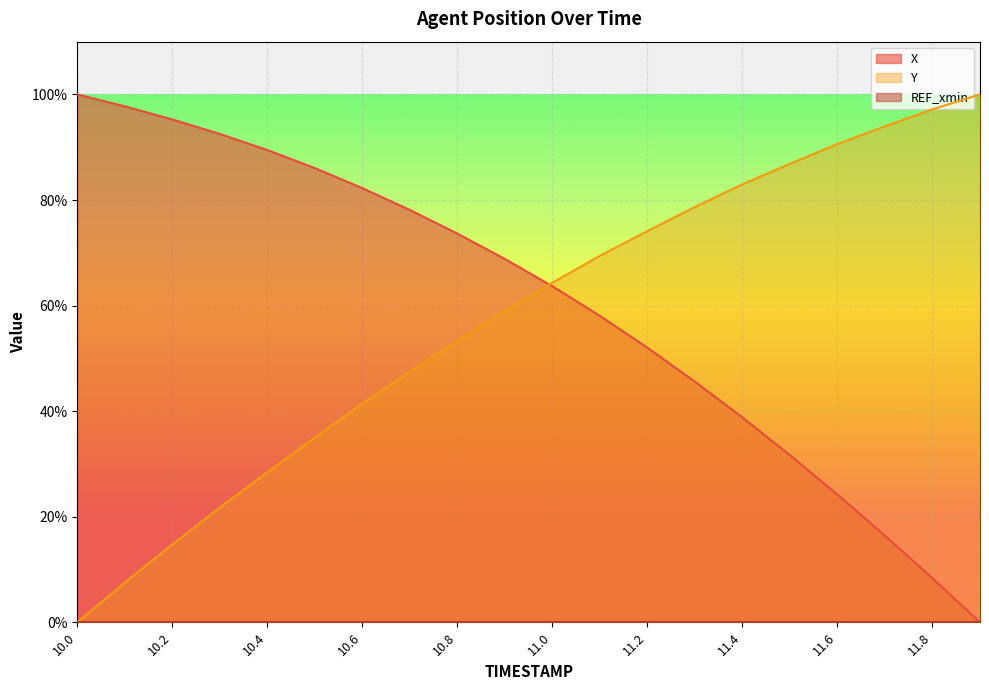

What is the difference between the second highest and minimum values in the Y series?

97.2